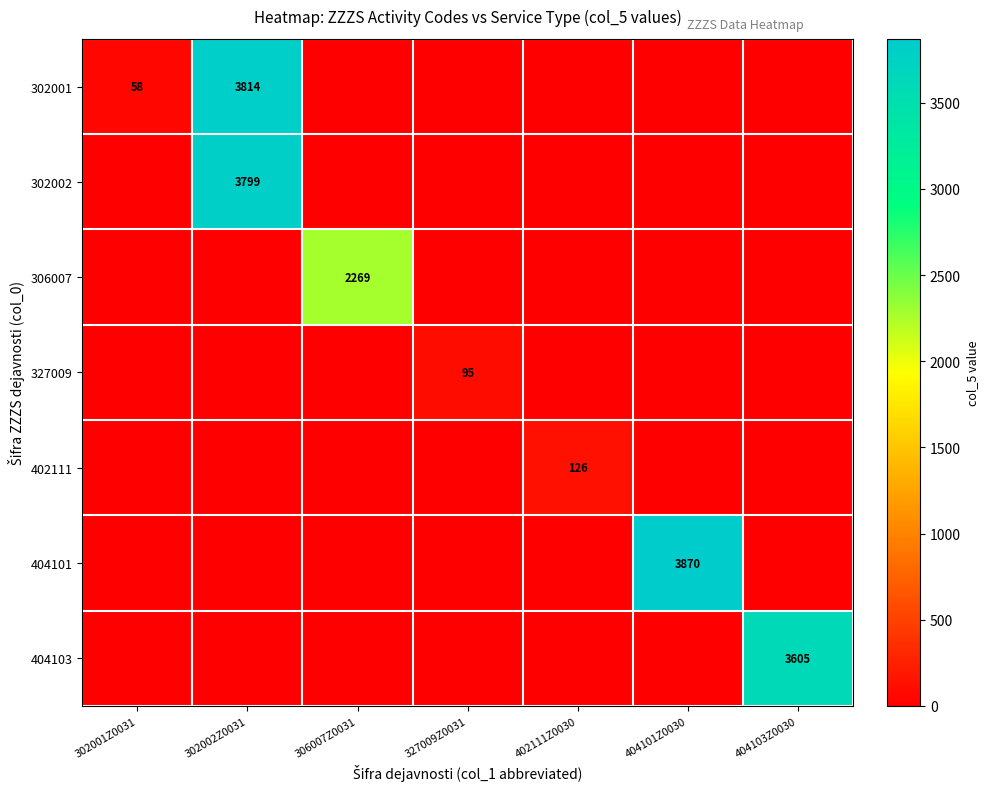

Is it true that 302002 equals 2336 at 302002Z0031?

False